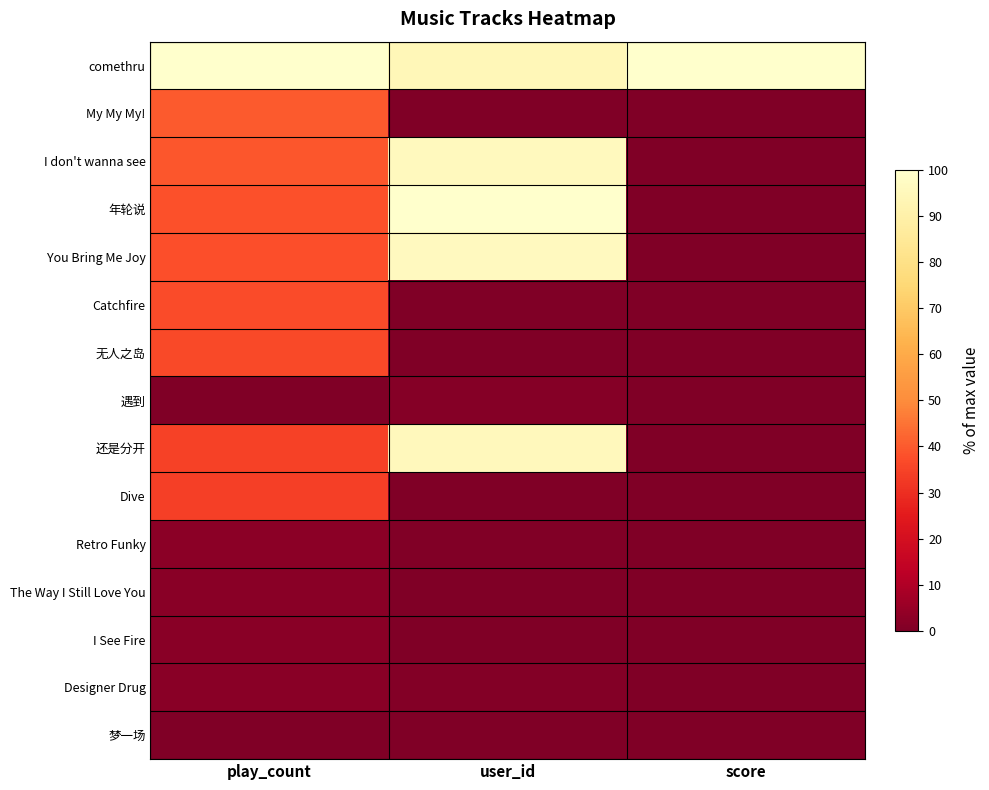

Rank the series at user_id from lowest to highest value.

梦一场, 无人之岛, Dive, I See Fire, Catchfire, The Way I Still Love You, My My My!, Retro Funky, Designer Drug, 遇到, comethru, 还是分开, I don't wanna see, You Bring Me Joy, 年轮说